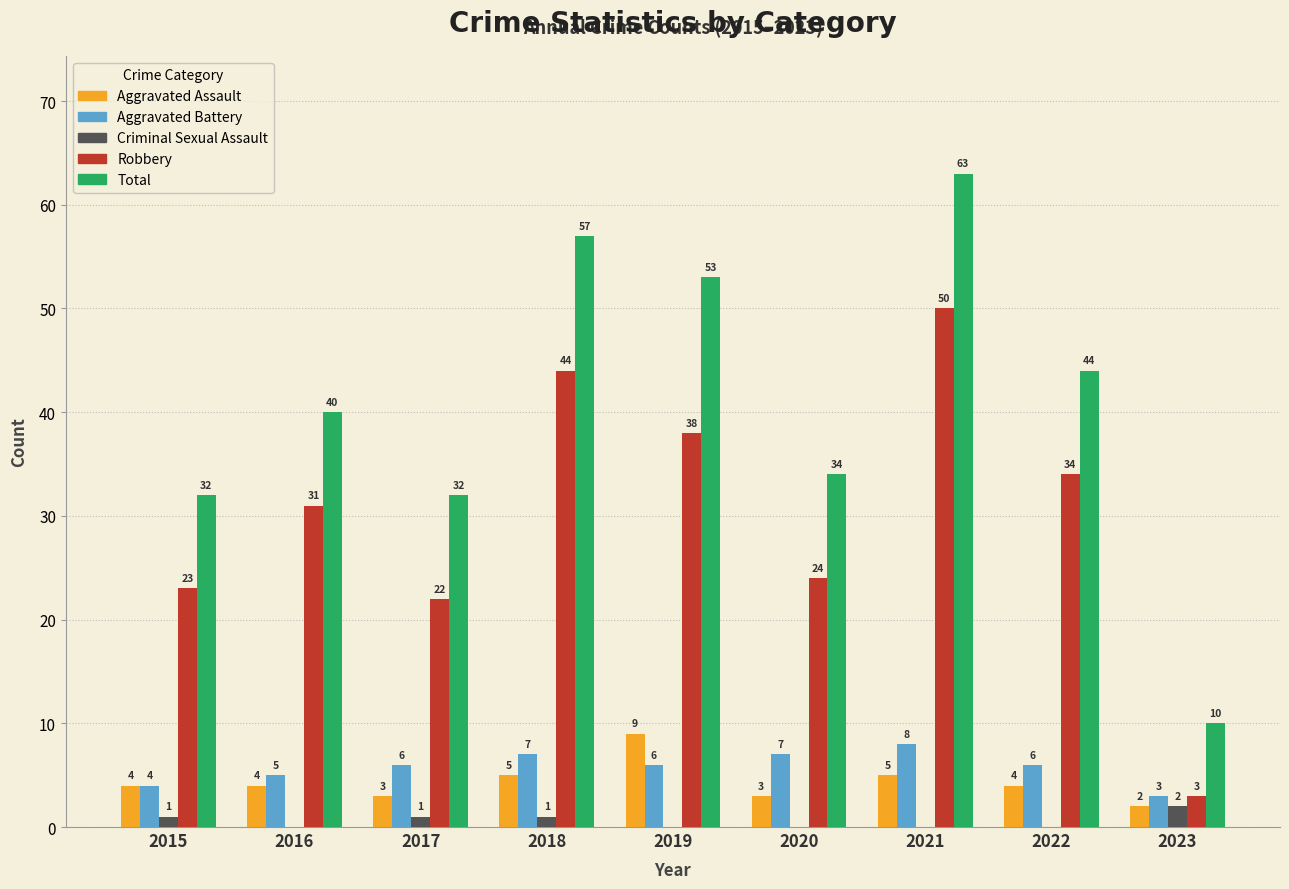

What is the average value of the Criminal Sexual Assault series?

1